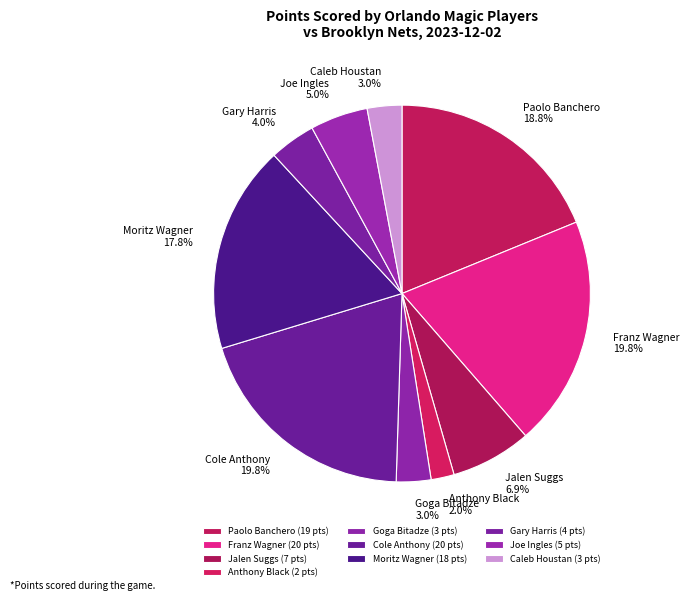

What is the total percentage of Cole Anthony and Joe Ingles?

24.8%